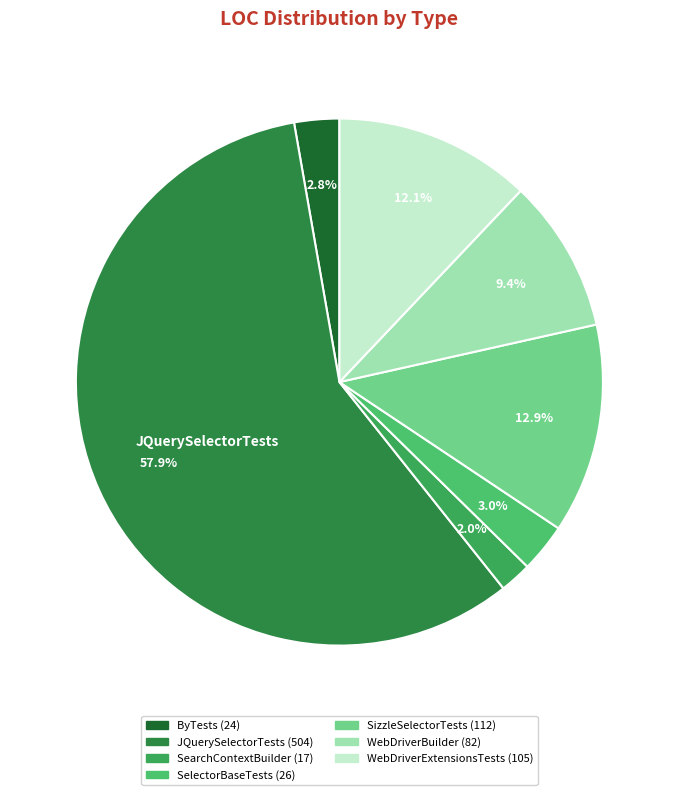

Count the number of slices in the pie.

7